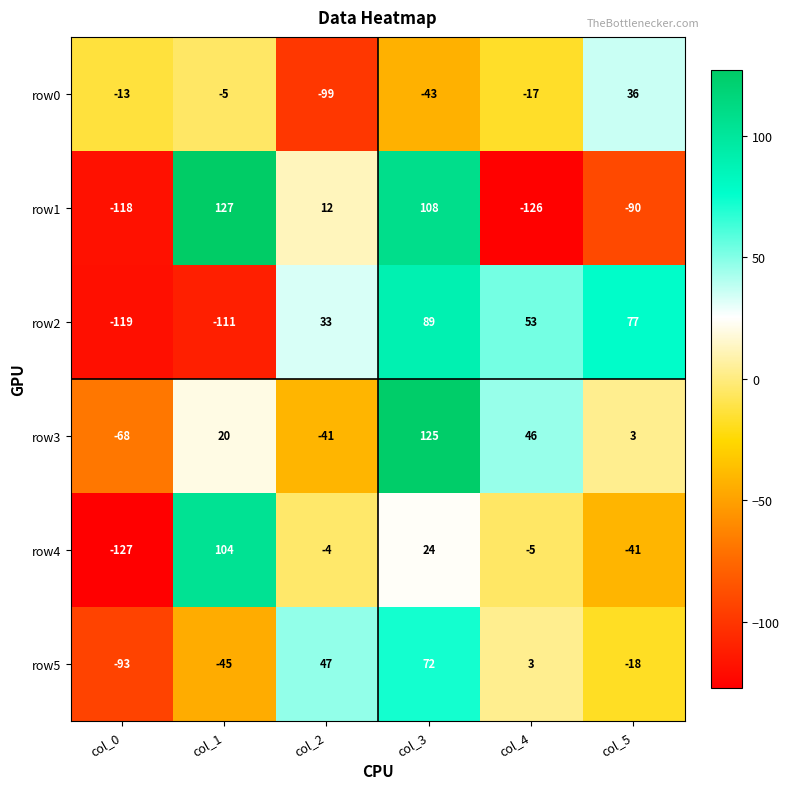

What is the difference between the row1 values at col_1 and col_0?

245